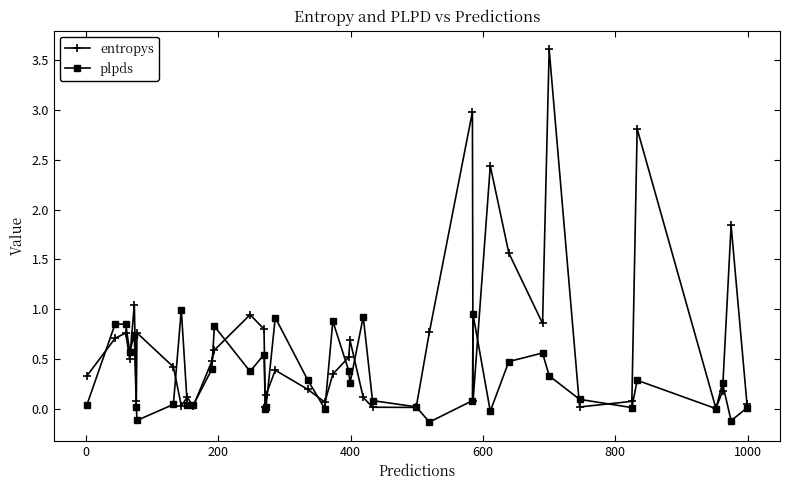

Which series has the largest total across all categories?

entropys